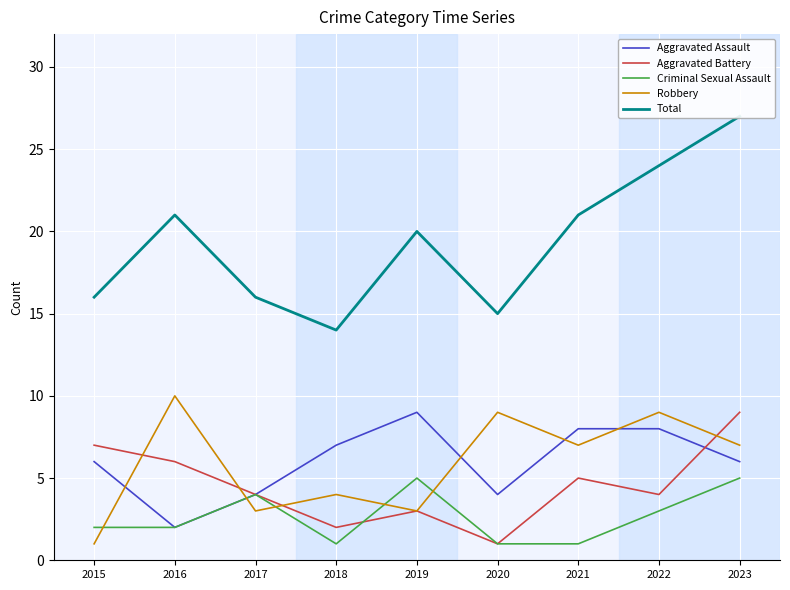

How many interior local peaks does the Aggravated Assault series have?

1